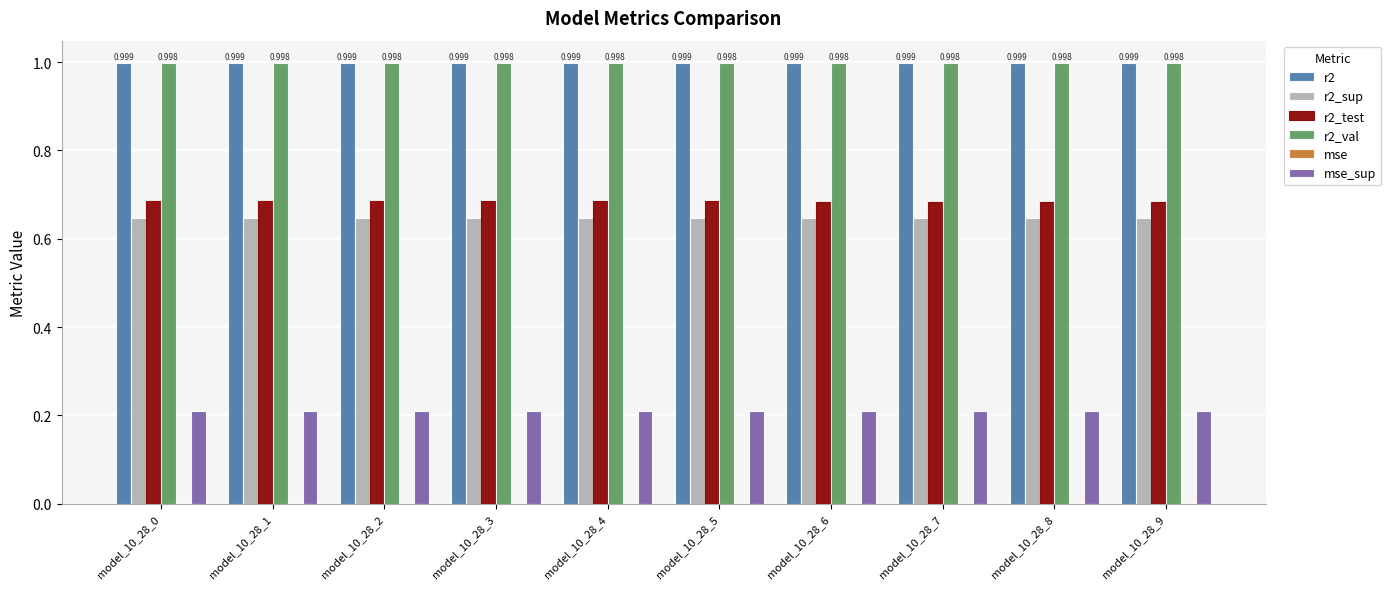

True or false: r2_test has a value of 0.7 at model_10_28_9.

True